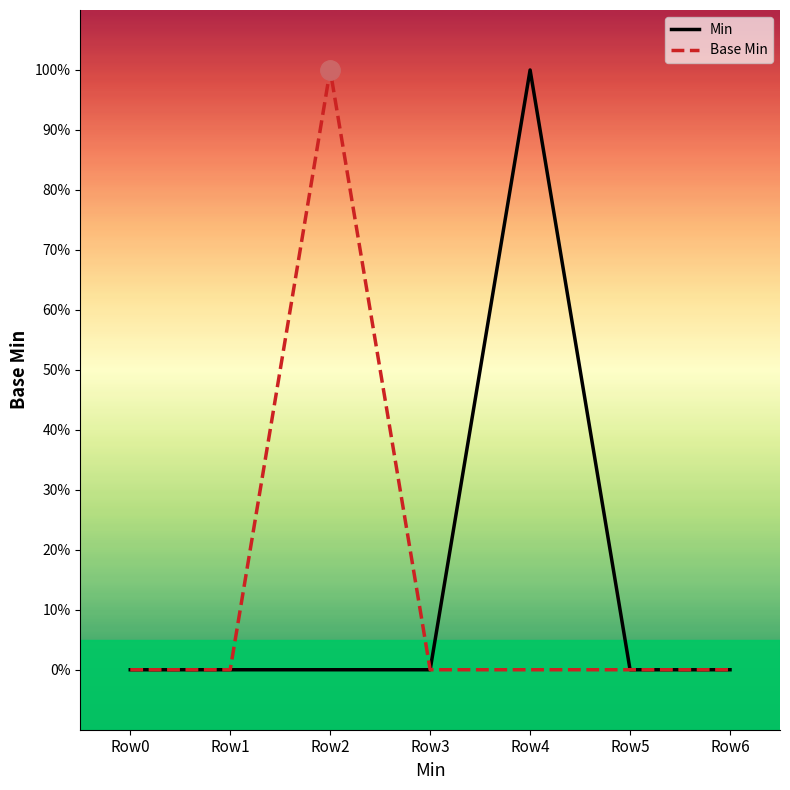

Is this an area chart (filled region under the line)?

No